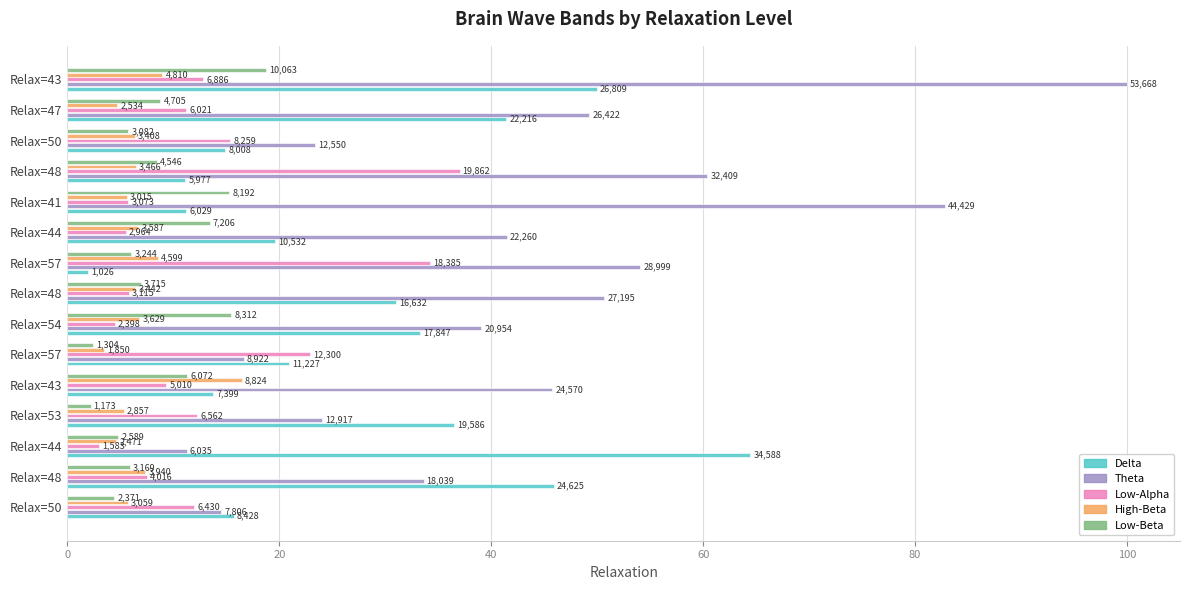

What is the maximum value for High-Beta?

16.4